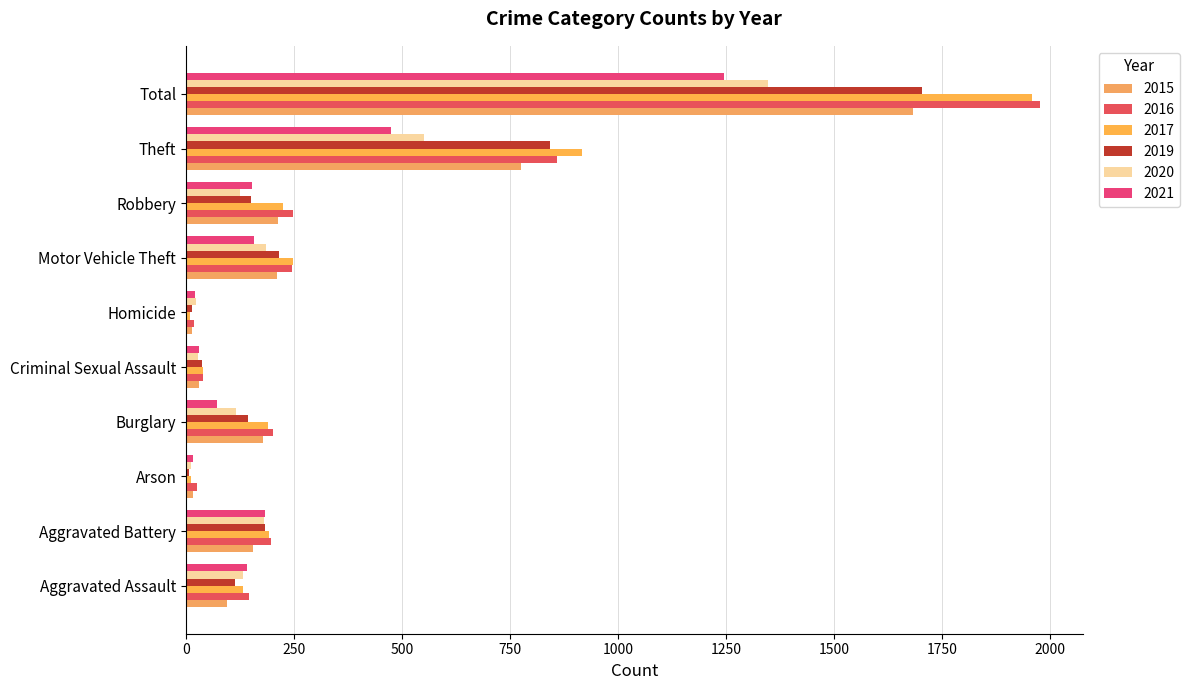

What are all the series names shown in the legend?

2015, 2016, 2017, 2019, 2020, 2021